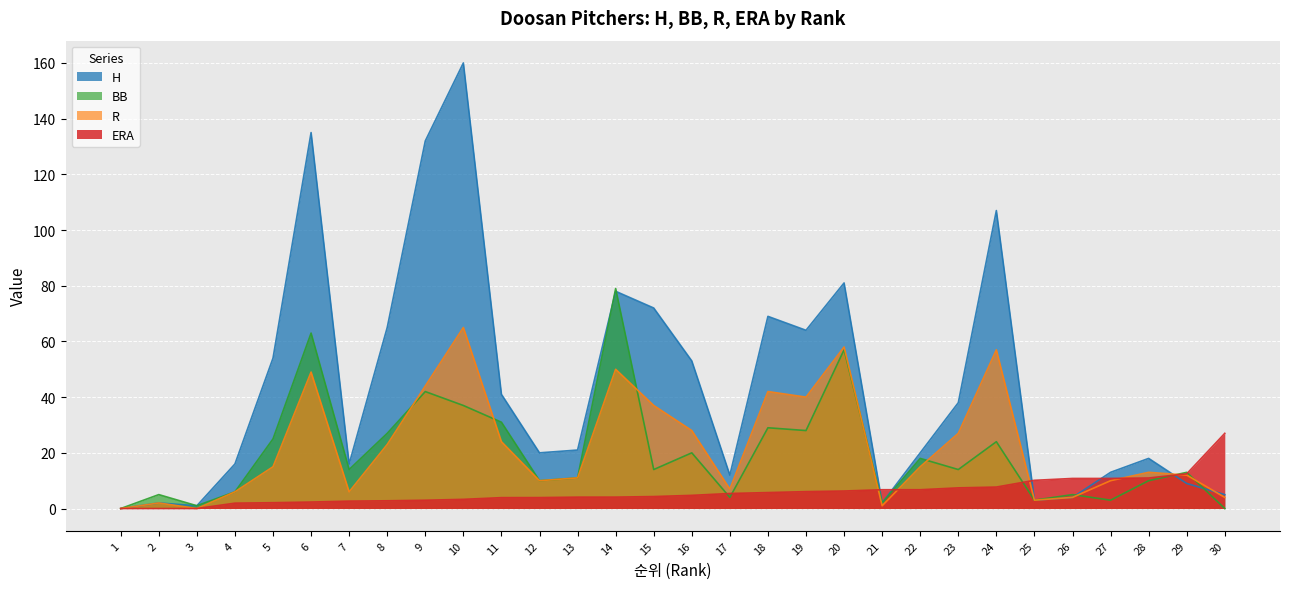

Between 23 and 25, which series saw the biggest shift?

H